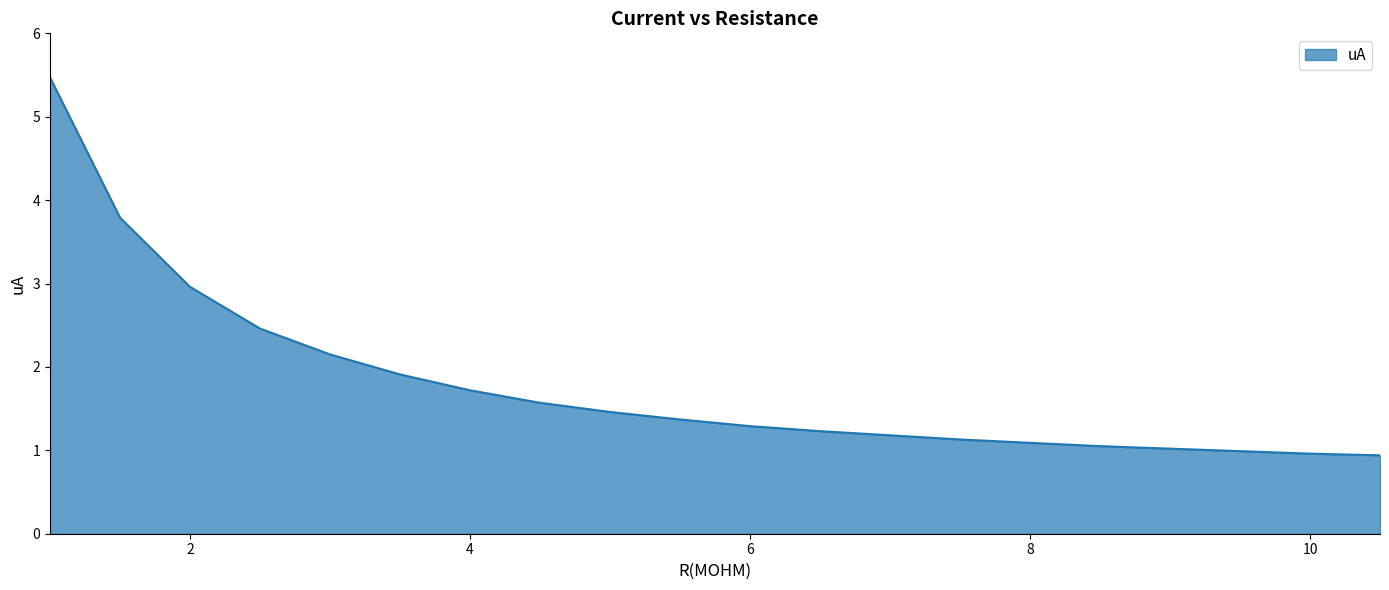

Does the chart have visible grid lines?

No